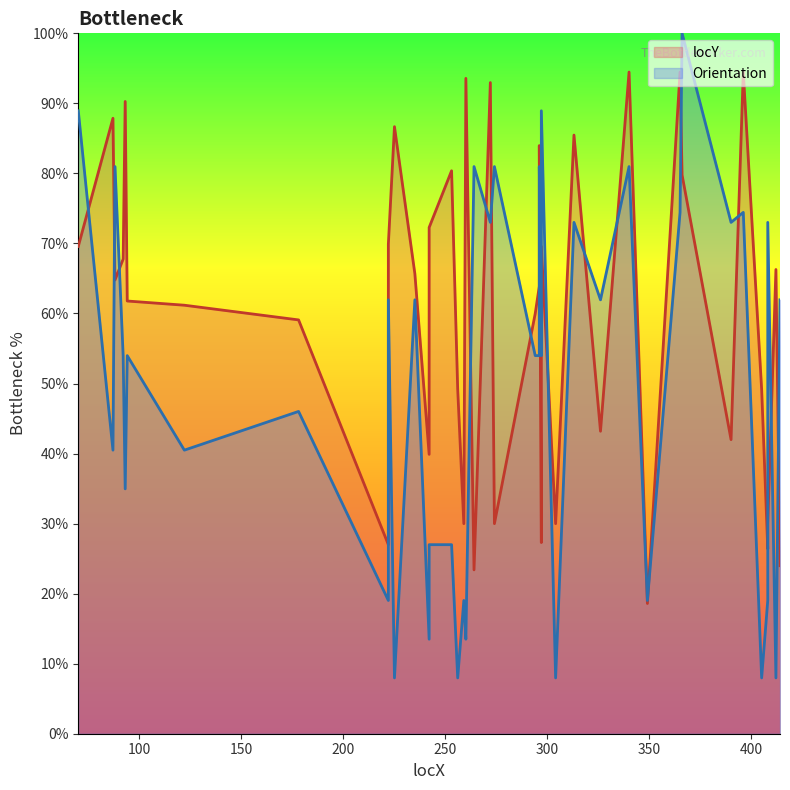

Reading right to left, extract all data points from this chart.

414=24.0	412=66.3	408=30.0	408=26.4	405=49.2	396=94.5	390=42.0	366=79.8	365=94.5	349=18.6	340=94.5	326=43.2	313=85.5	304=30.0	297=69.6	297=27.3	296=84.0	296=63.9	294=60.0	274=30.0	272=93.0	264=23.4	260=93.6	259=30.0	256=49.2	253=80.4	242=72.3	242=39.9	235=65.7	225=86.7	222=69.9	222=27.0	178=59.1	122=61.2	94=61.8	93=90.3	92=67.8	88=64.8	87=87.9	70=69.6